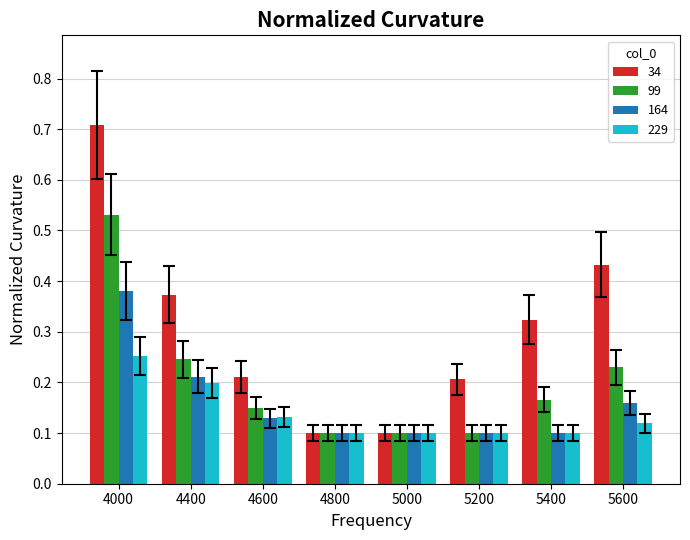

The 99 series shows 0.1 at 4800. True or false?

True